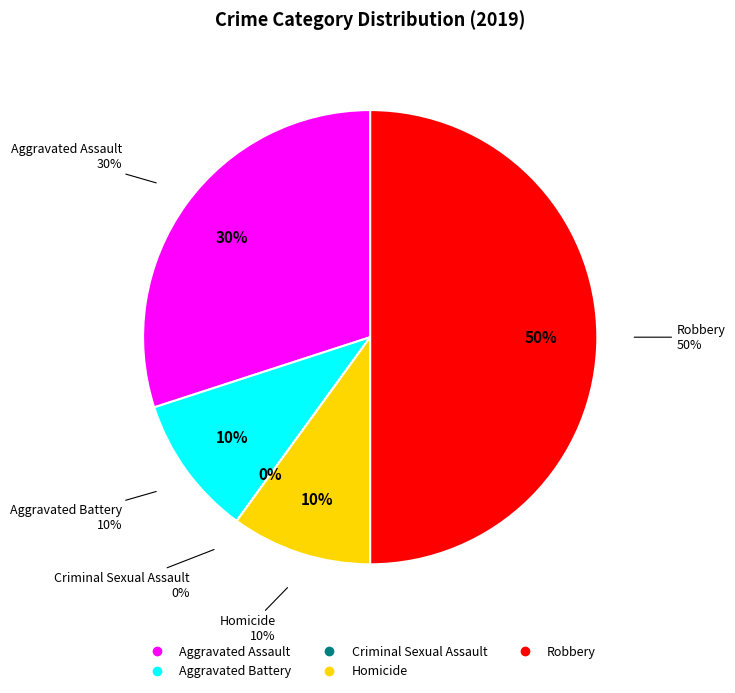

Is the sum of Criminal Sexual Assault and Aggravated Assault greater than half?

No